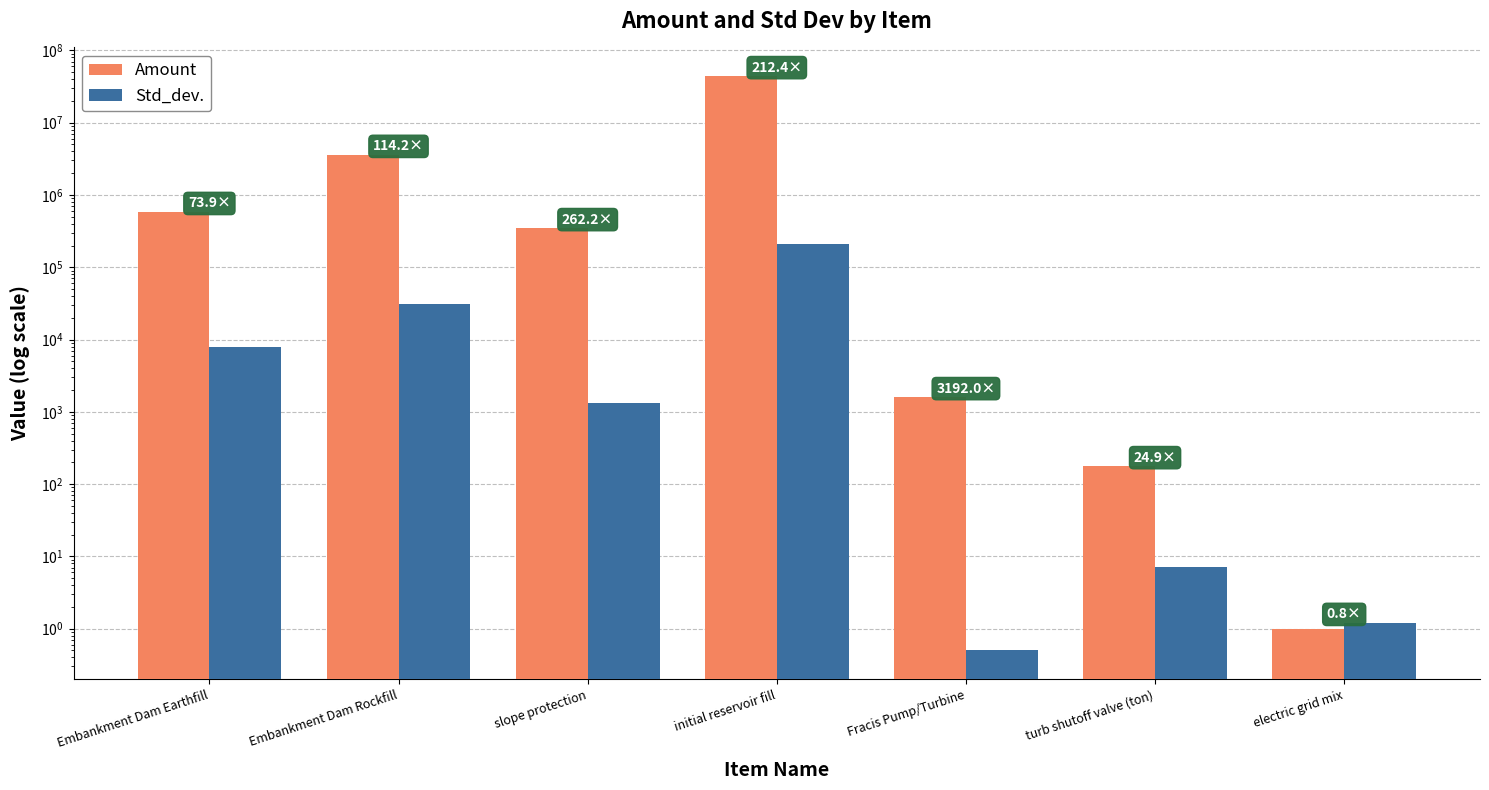

How many categories are shown in the chart?

7